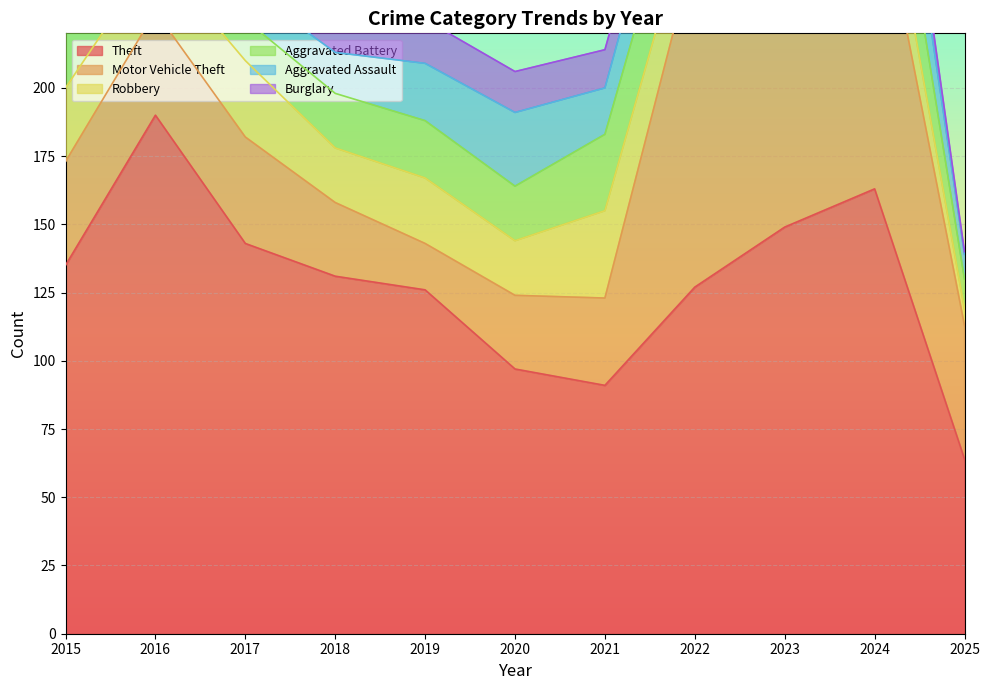

Rank the series by their maximum value, from lowest to highest.

Aggravated Assault, Aggravated Battery, Burglary, Robbery, Theft, Motor Vehicle Theft